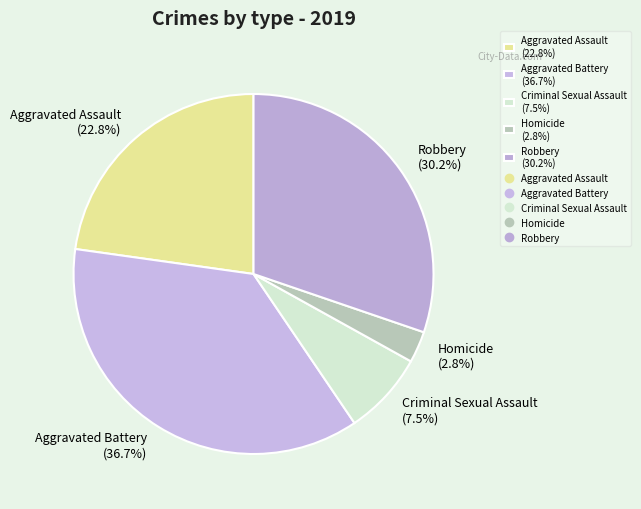

What percentage is the Aggravated Assault slice, to the nearest percent?

23%